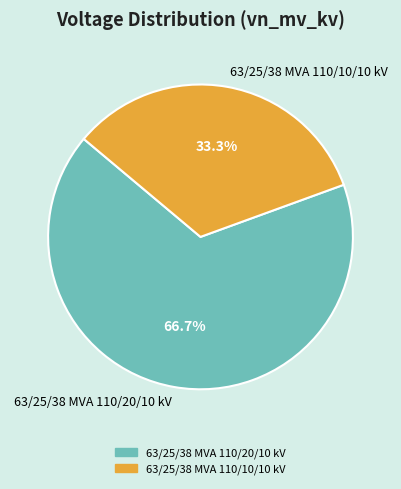

What portion of the pie excludes 63/25/38 MVA 110/20/10 kV?

33.3%